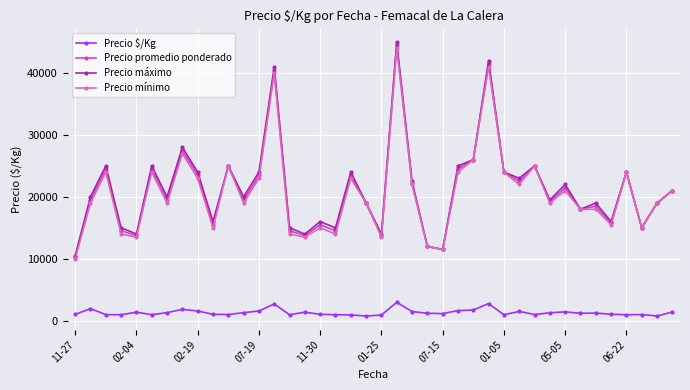

Which series has the largest range (max minus min)?

Precio máximo